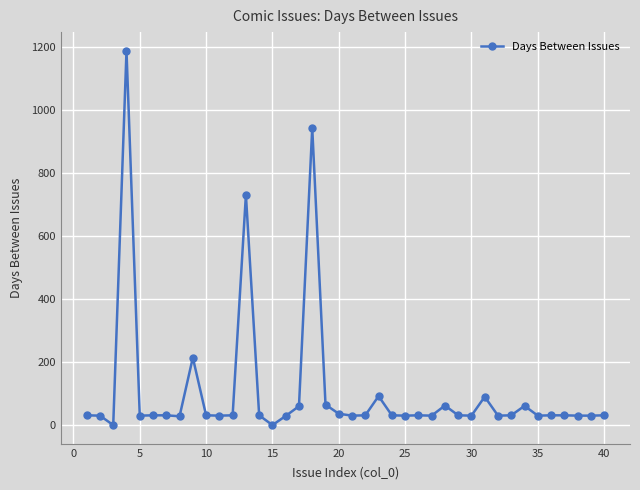

What is the maximum value shown in the chart?

1188